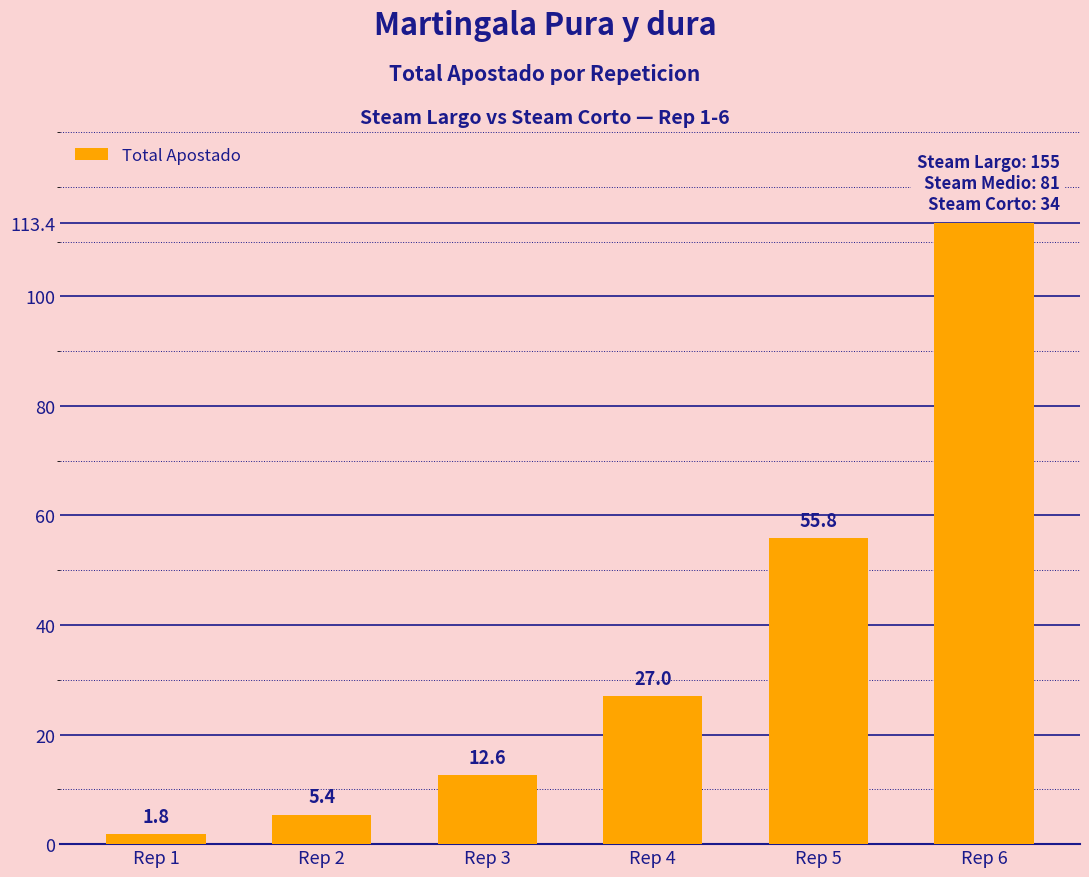

What is the difference between the maximum and minimum values?

111.6